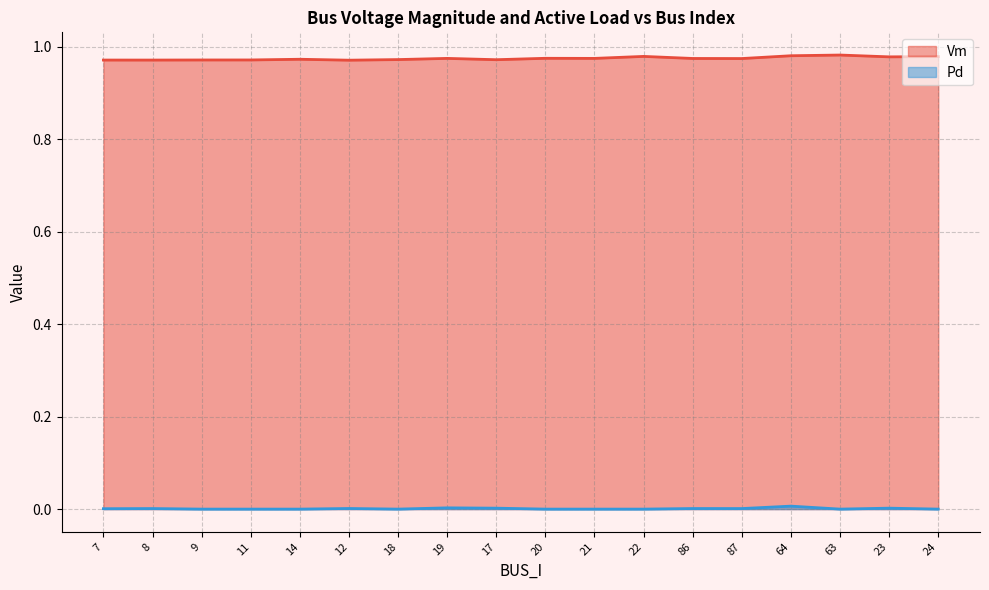

List the labels in order of Pd value, smallest first.

9, 11, 14, 18, 20, 21, 22, 63, 24, 7, 87, 8, 86, 12, 17, 23, 19, 64